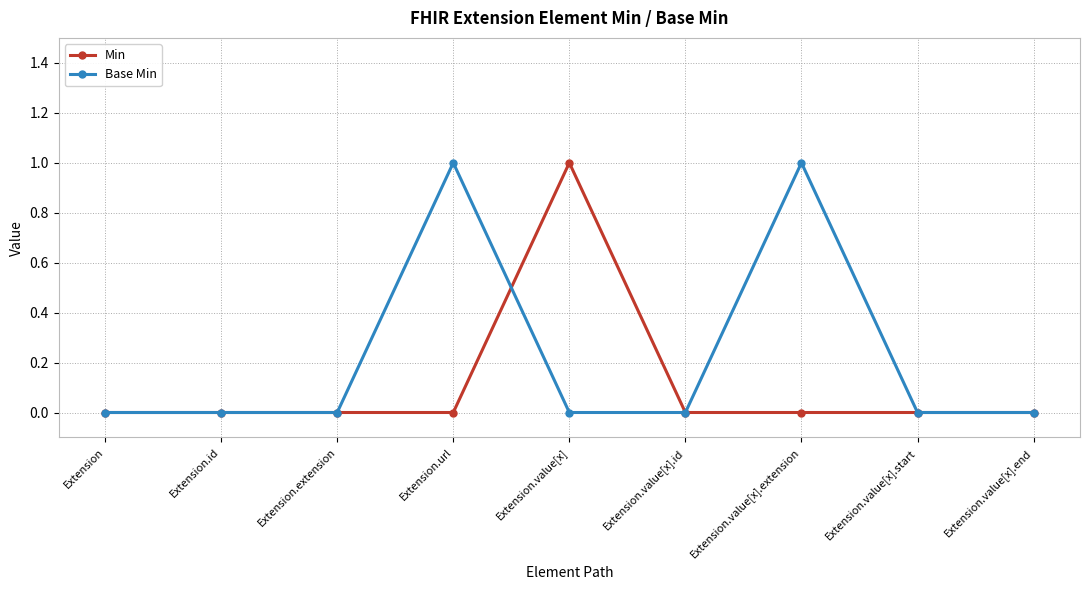

Rank the series by their average value, from highest to lowest.

Base Min, Min